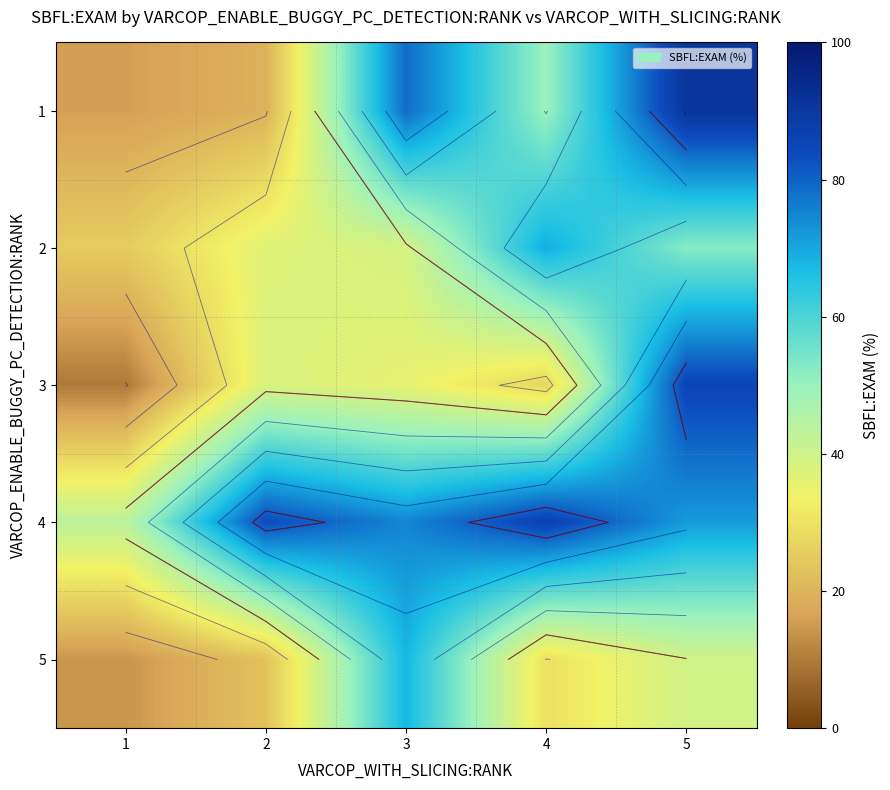

The 3 series shows 27.2 at 4. True or false?

True